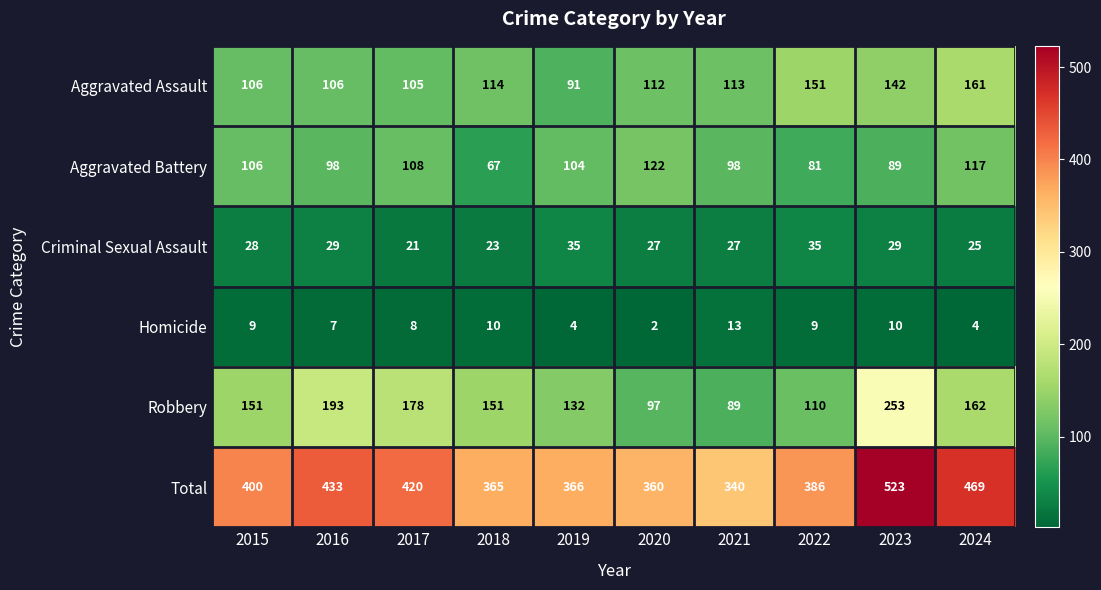

The Aggravated Assault series shows 112 at 2020. True or false?

True